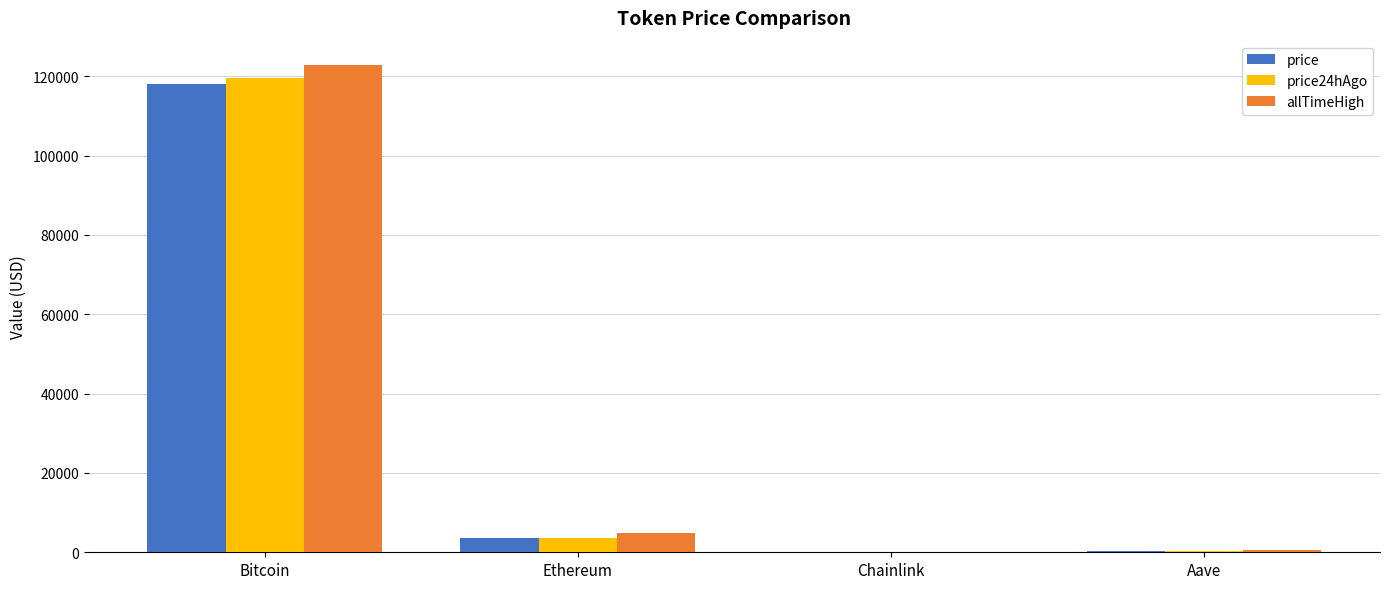

Are the bars grouped side by side (vs. stacked)?

Yes